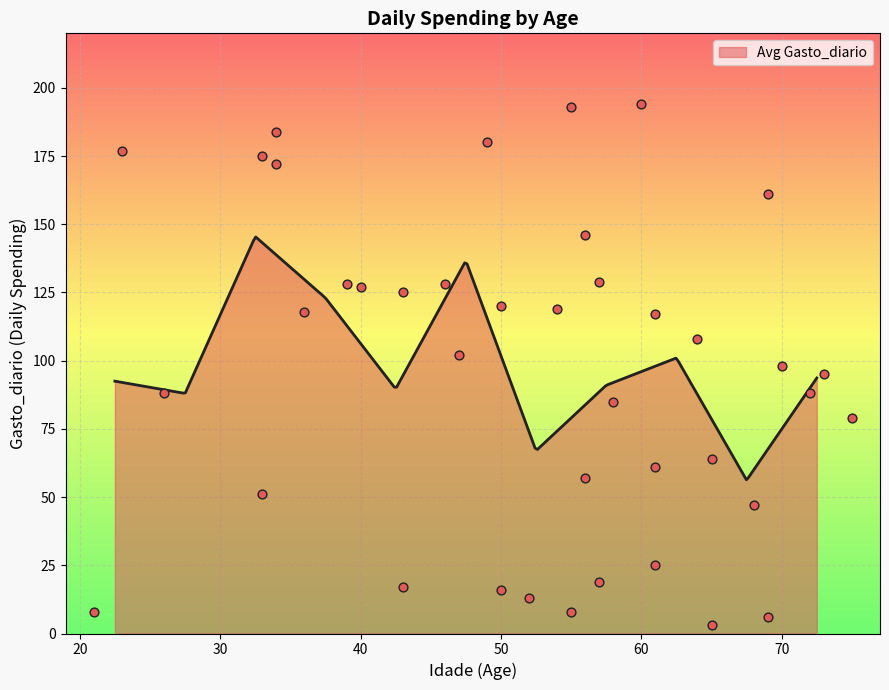

Between 55 and 50, which is larger?

50